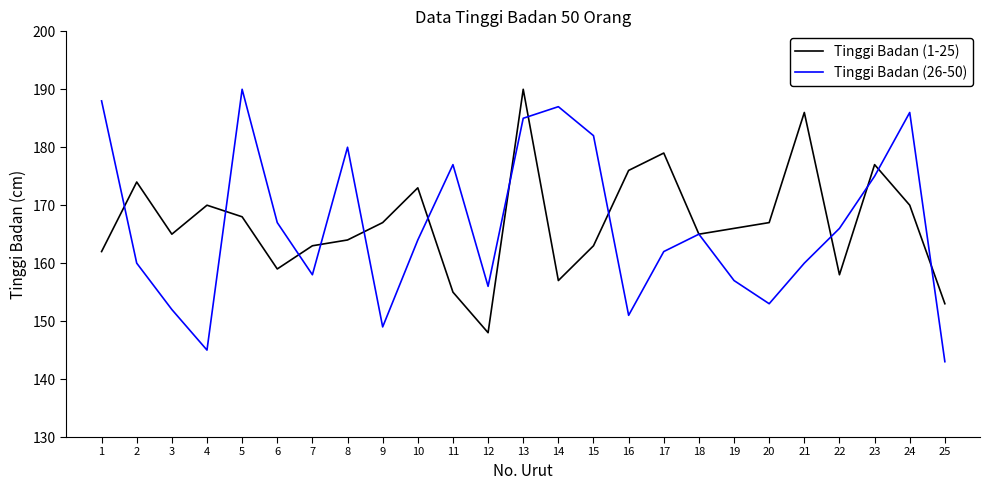

After their last crossing, which series has the higher values: Tinggi Badan (26-50) or Tinggi Badan (1-25)?

Tinggi Badan (1-25)